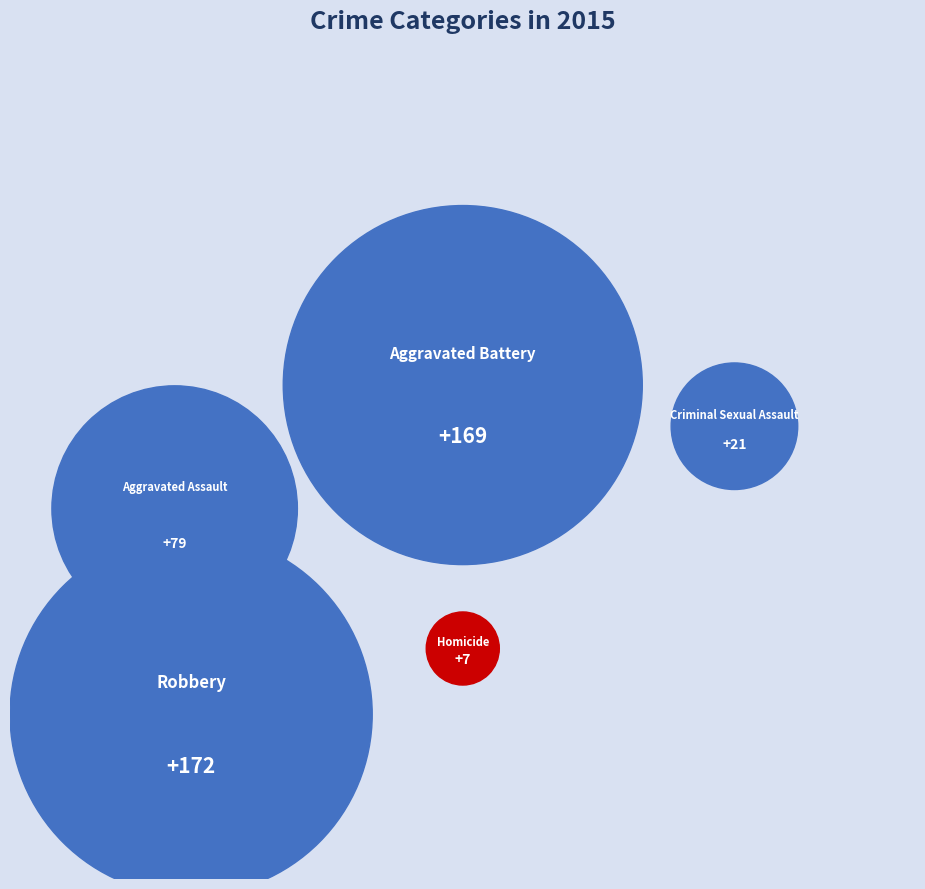

Is there any slice that represents more than half of the pie?

No